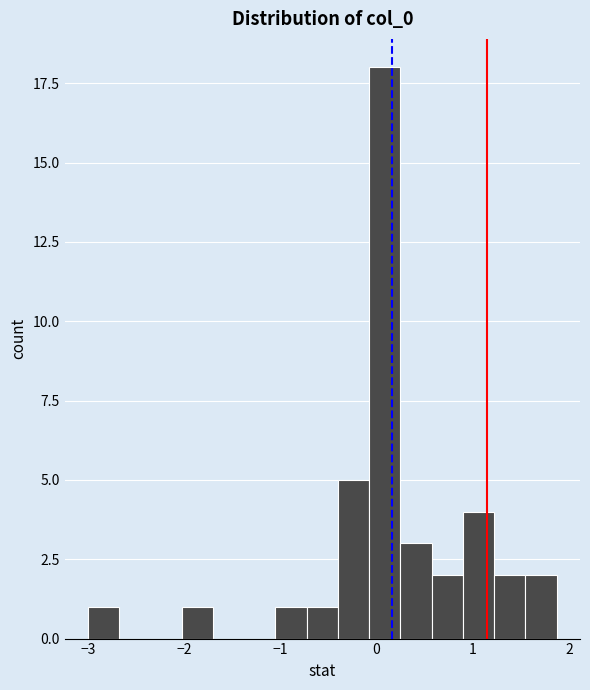

Read against the x-axis, roughly where is the centre of the tallest bar?

0.1